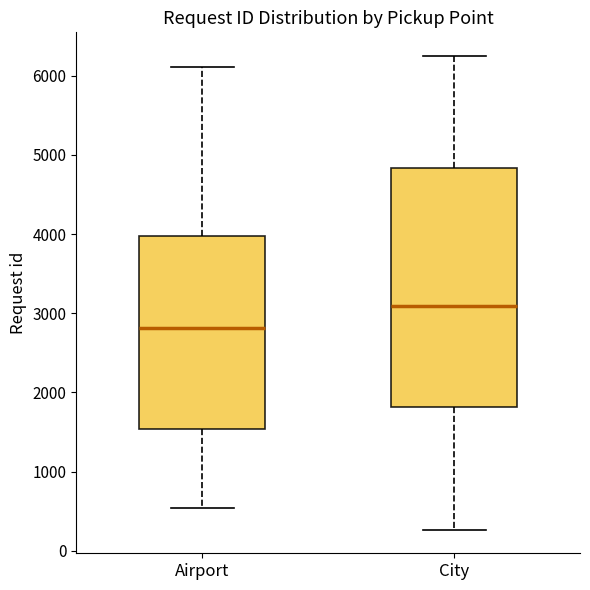

Where does the lower whisker of the box for City end on the y-axis? The values are not printed on the chart, so give them approximately, as read against the axis.

300